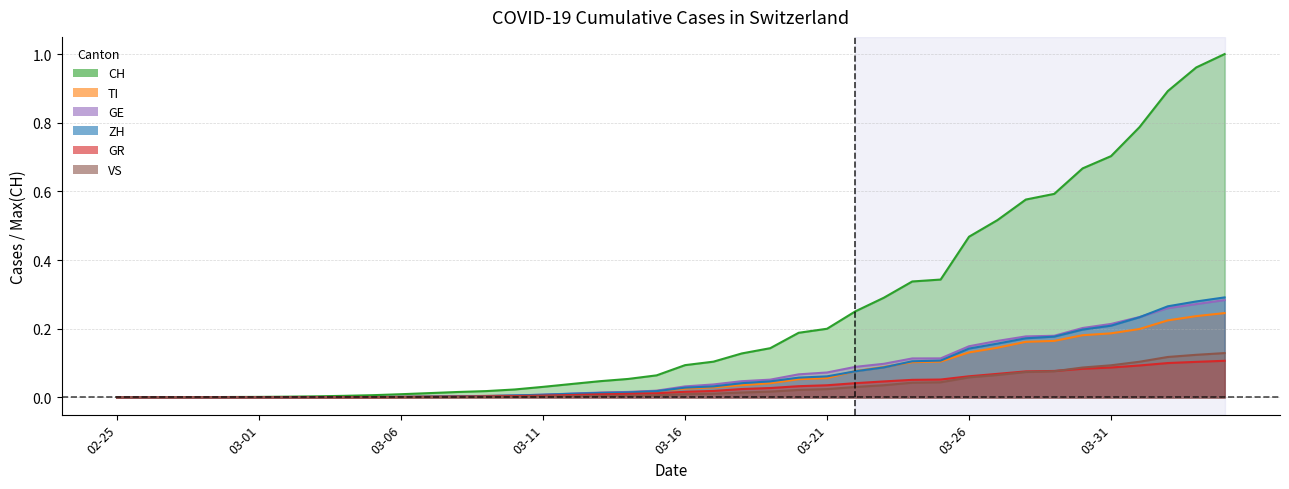

What are all the series names shown in the legend?

CH, TI, GE, ZH, GR, VS